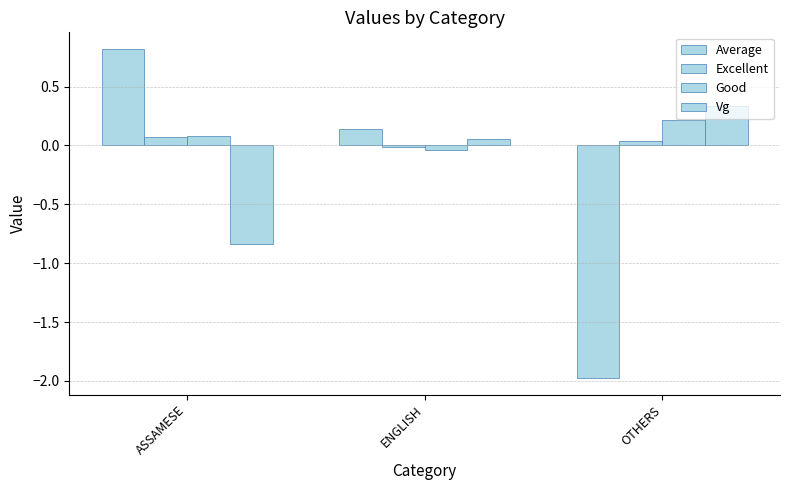

Reading left to right, extract all data points from this chart.

Average: 0.8	0.1	-2.0
Excellent: 0.1	-0.0	0.0
Good: 0.1	-0.0	0.2
Vg: -0.8	0.1	0.3